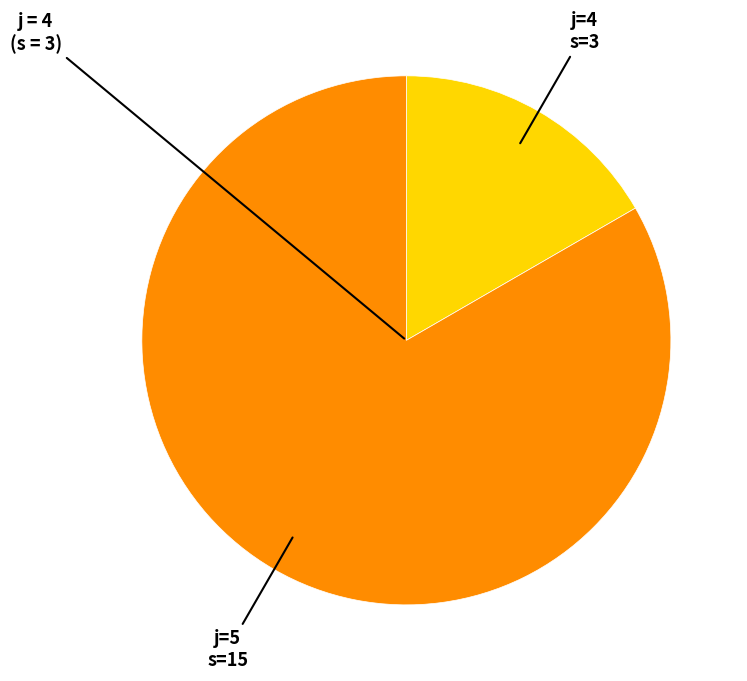

How many slices are in this pie chart?

2